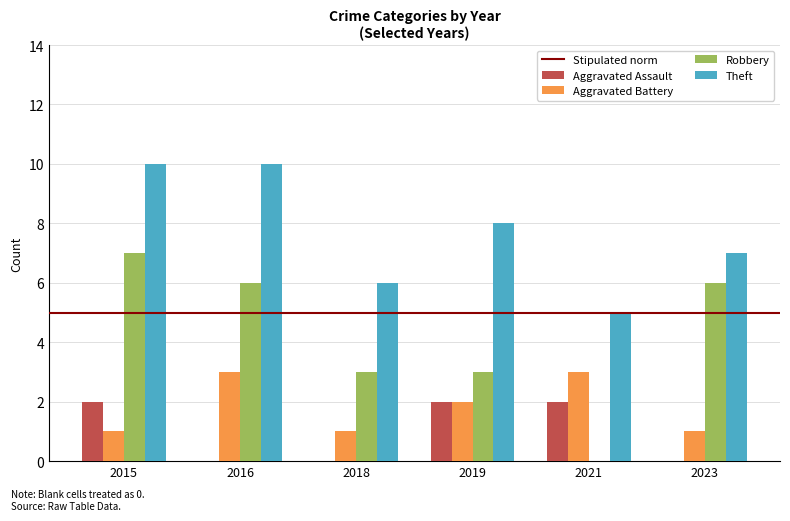

Between 2015 and 2019, which series saw the biggest shift?

Robbery